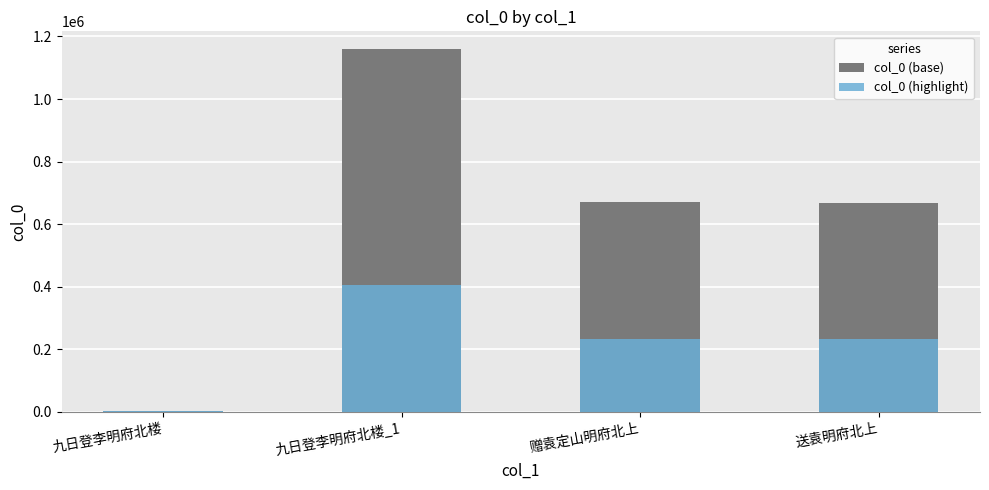

What is the smallest value displayed?

1418.9